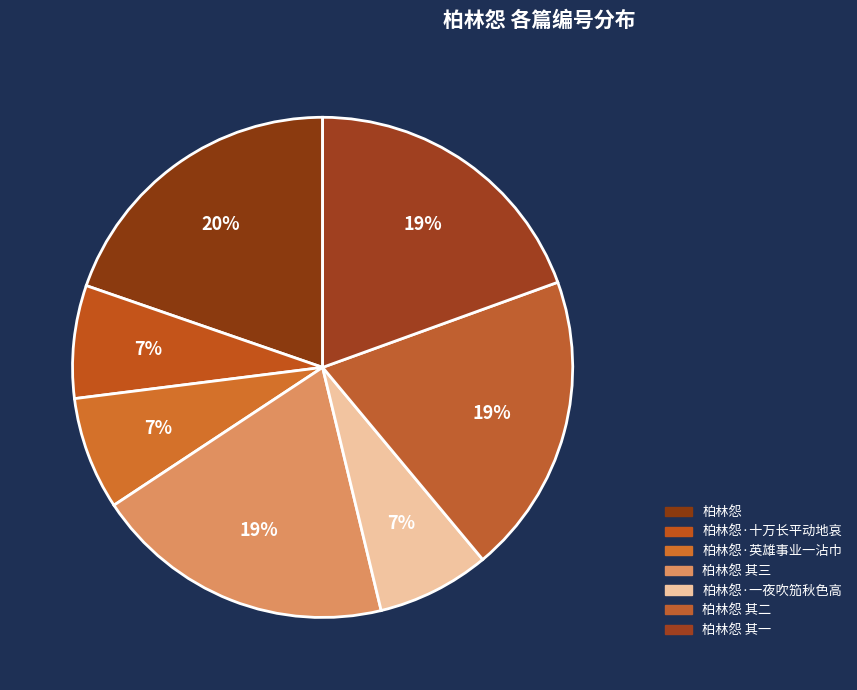

What is the largest slice in the pie chart?

柏林怨